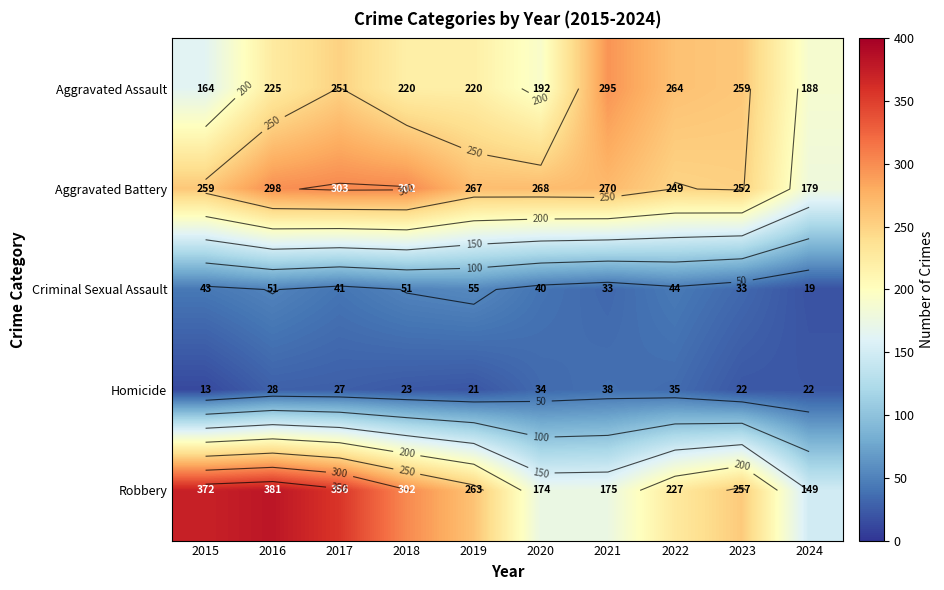

Which category has the highest value in the Criminal Sexual Assault series?

2019